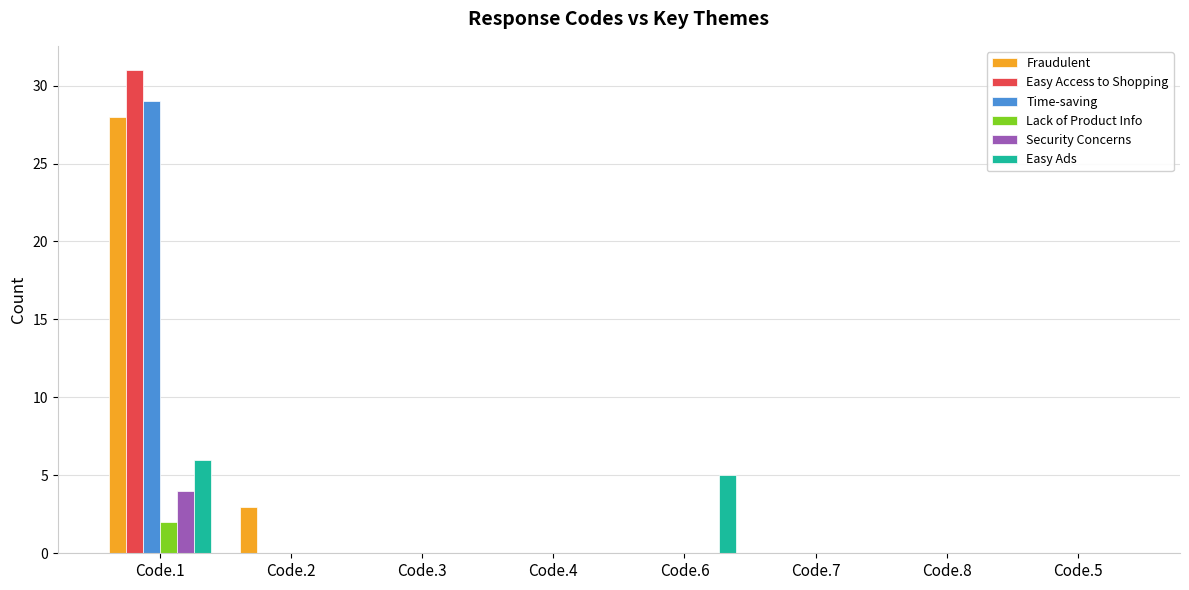

Are the bars grouped side by side (vs. stacked)?

Yes